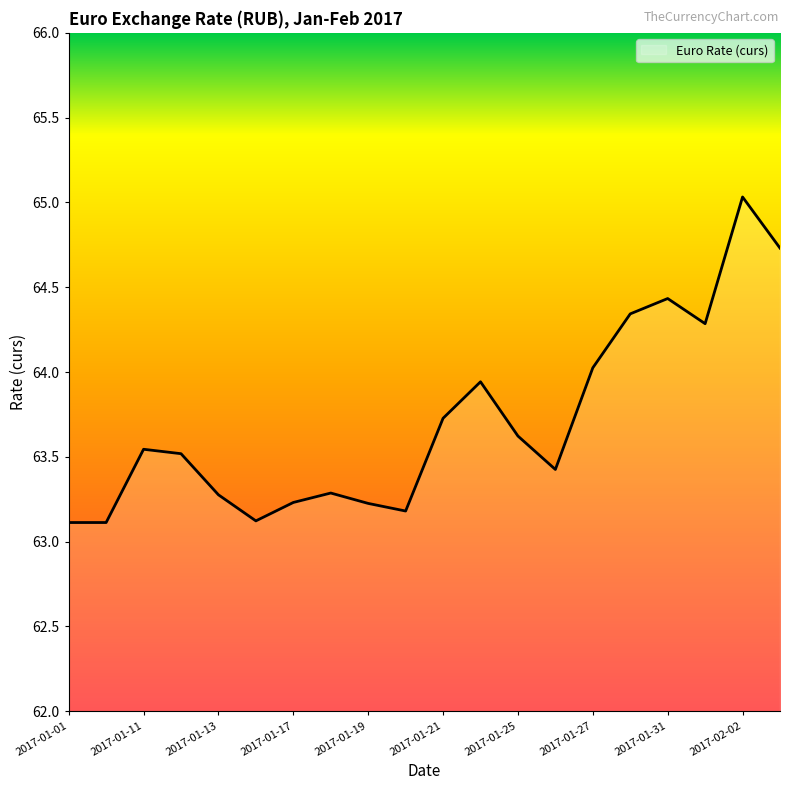

What is the minimum value shown in the chart?

63.1